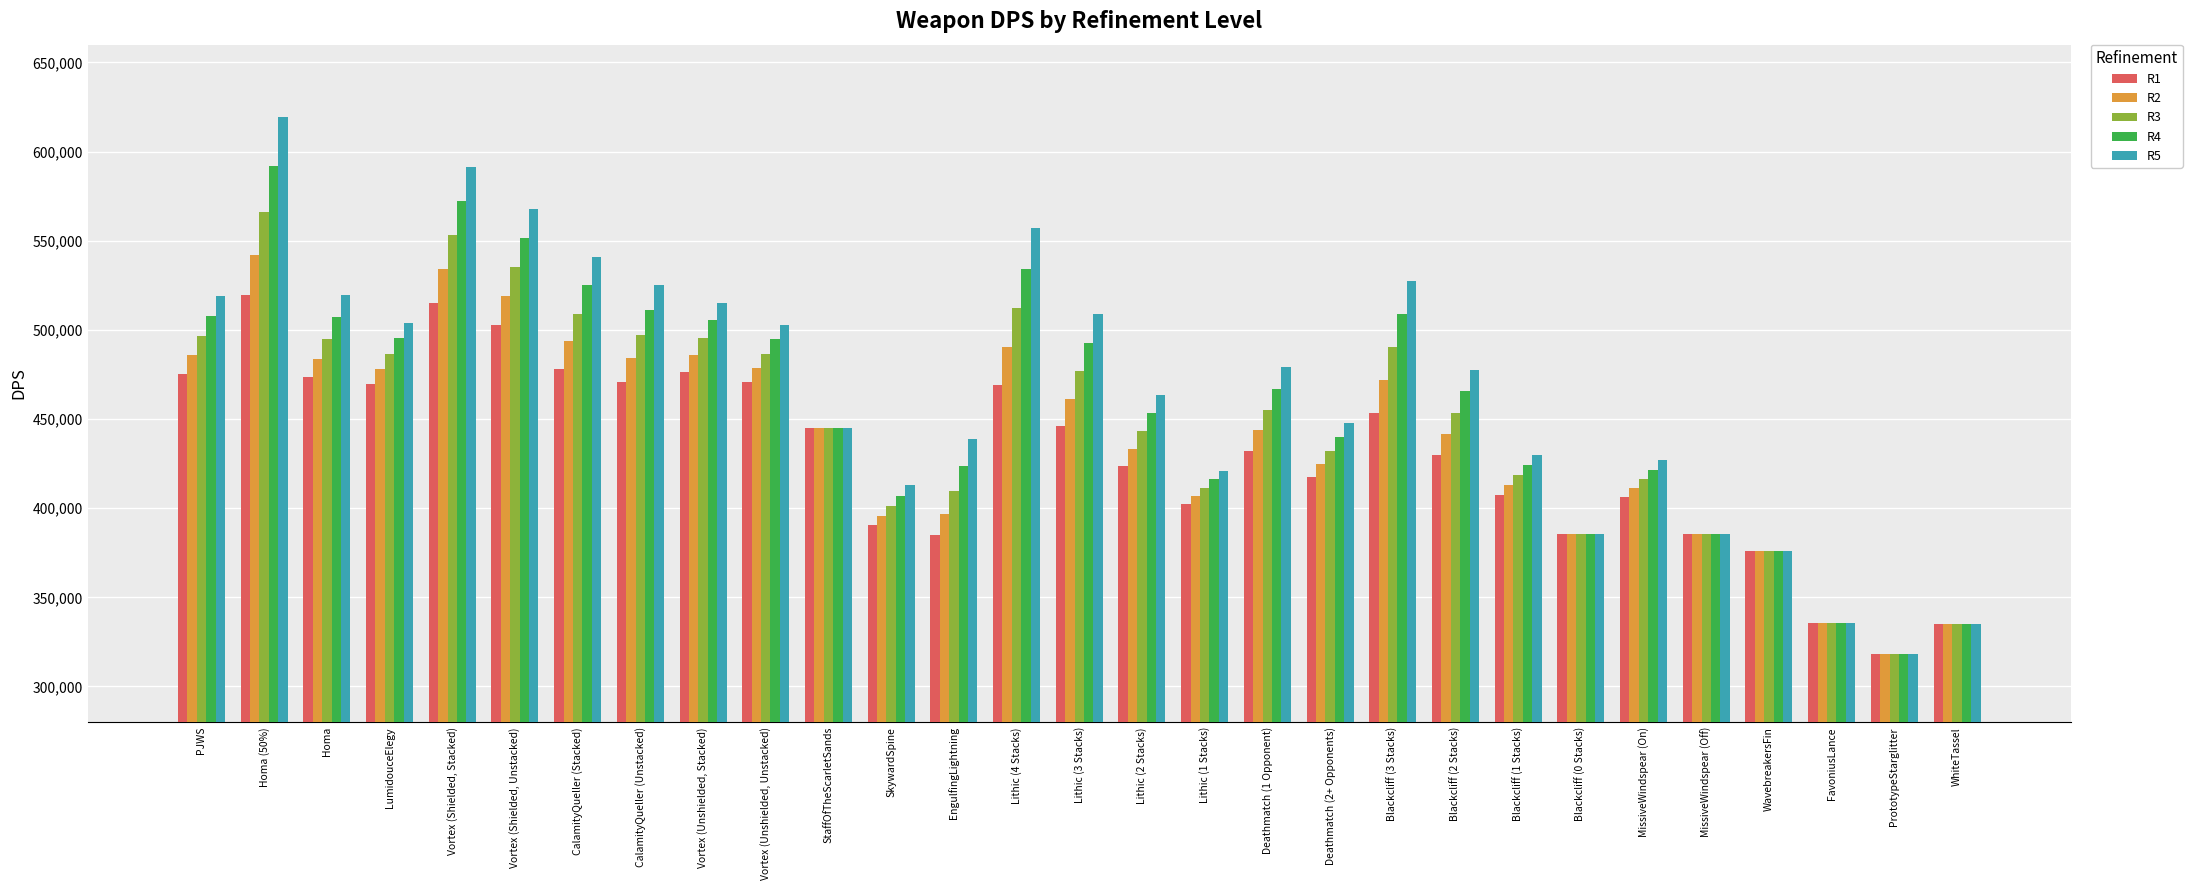

What is the greatest value displayed?

619213.4